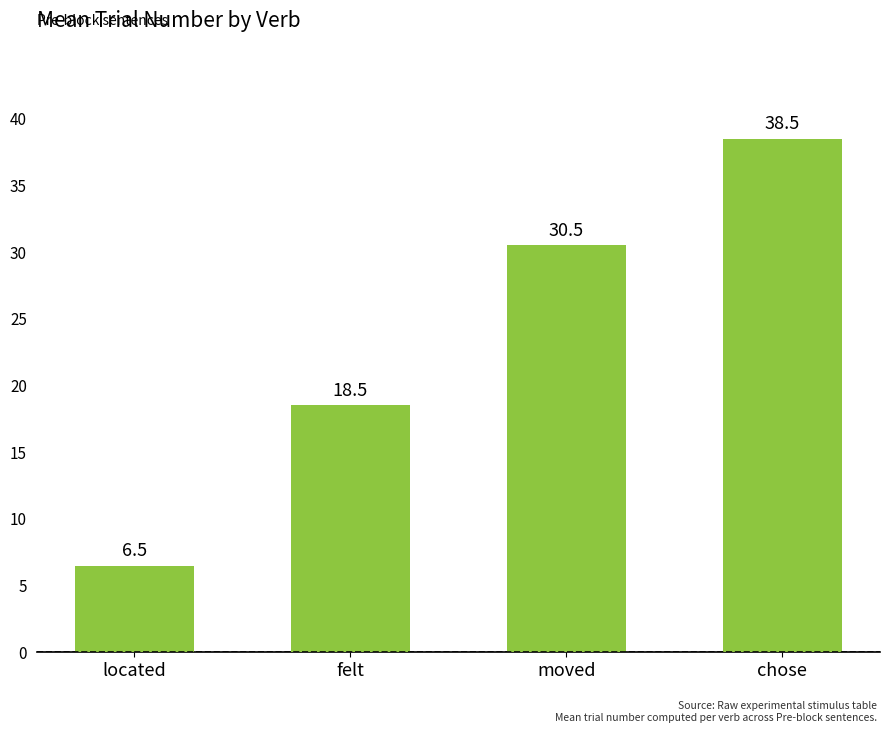

What is the value of the 1st bar from the left?

6.5